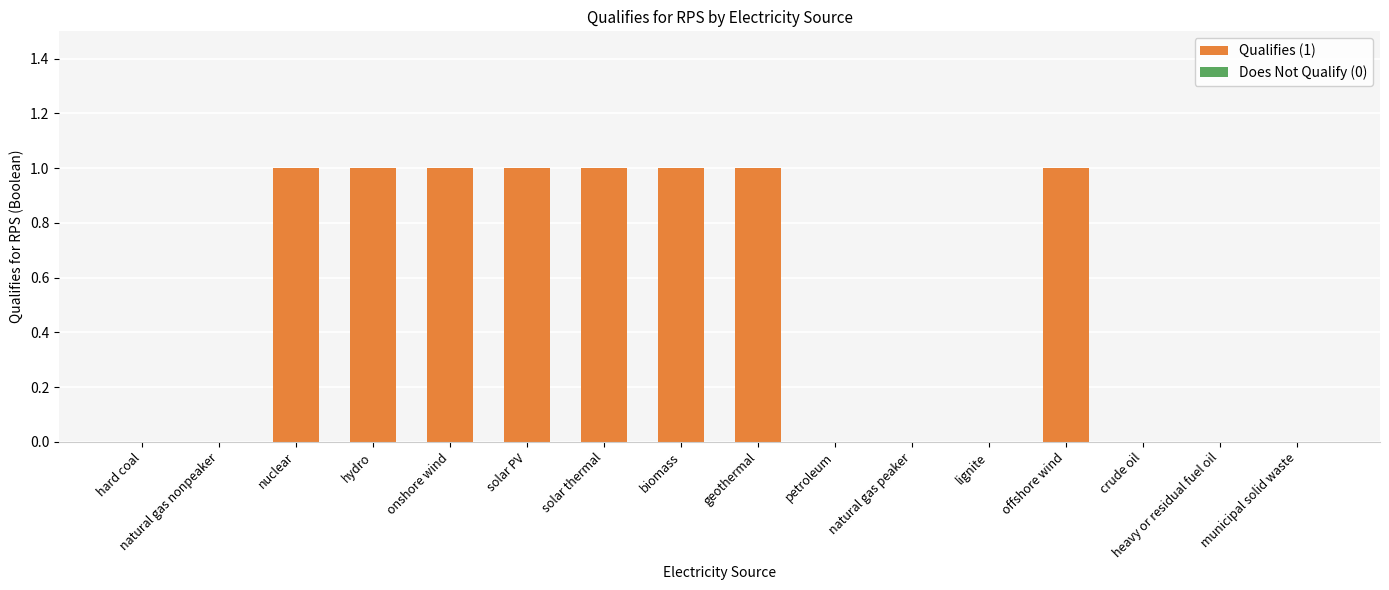

How many categories are shown in the chart?

16